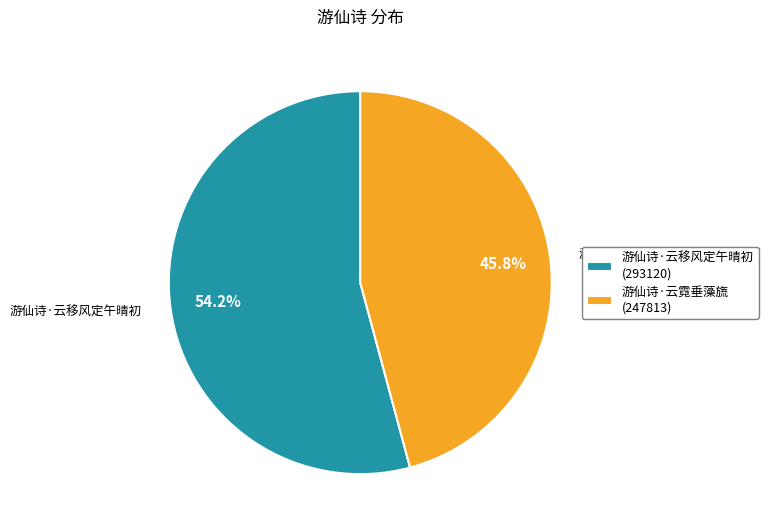

Approximately how many times larger is the value at 游仙诗·云霓垂藻旒 compared to 游仙诗·云移风定午晴初?

0.8